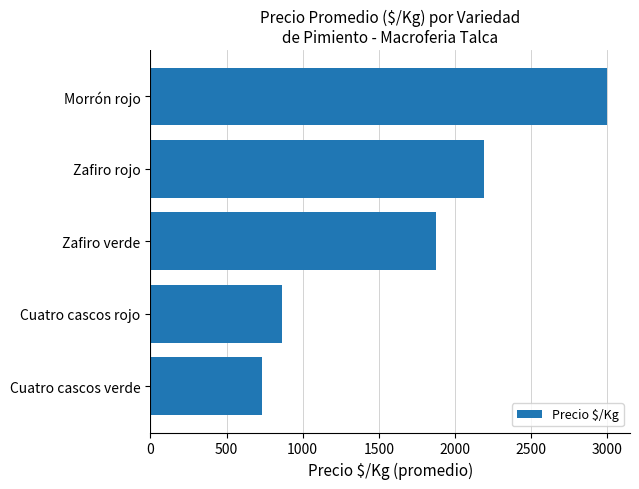

The chart shows a value of 733.3 at Cuatro cascos verde. True or false?

True